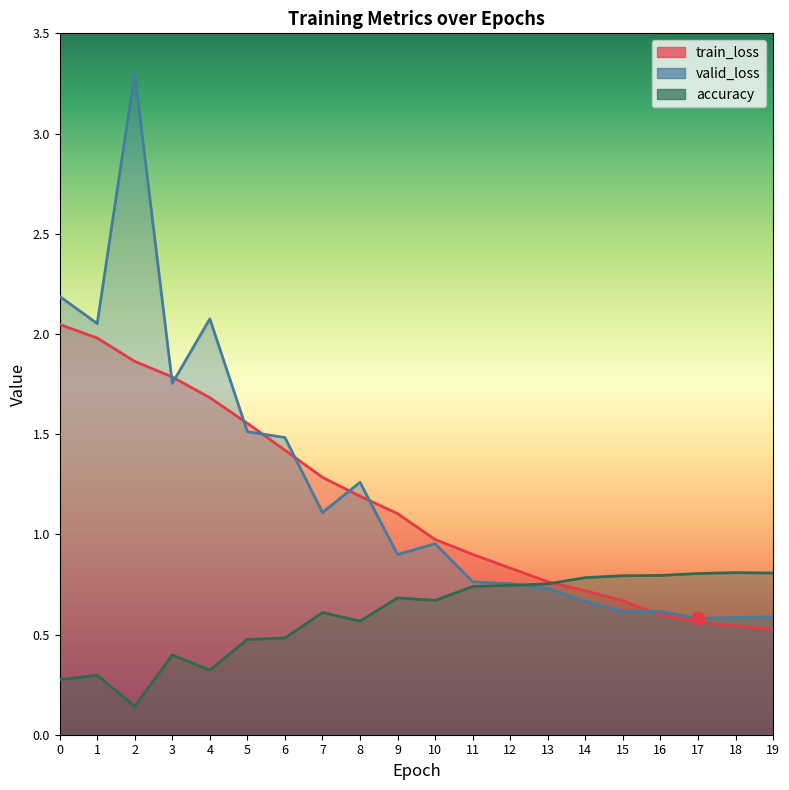

Which series reaches the minimum Y coordinate?

accuracy